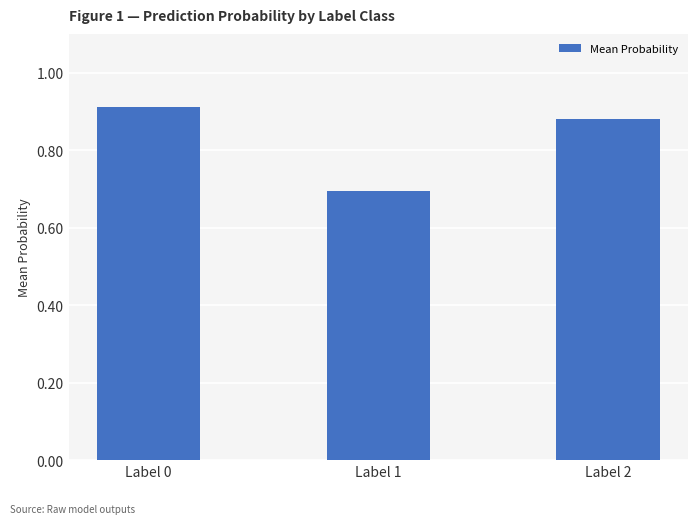

What is the sum of the values at Label 2 and Label 1?

1.6